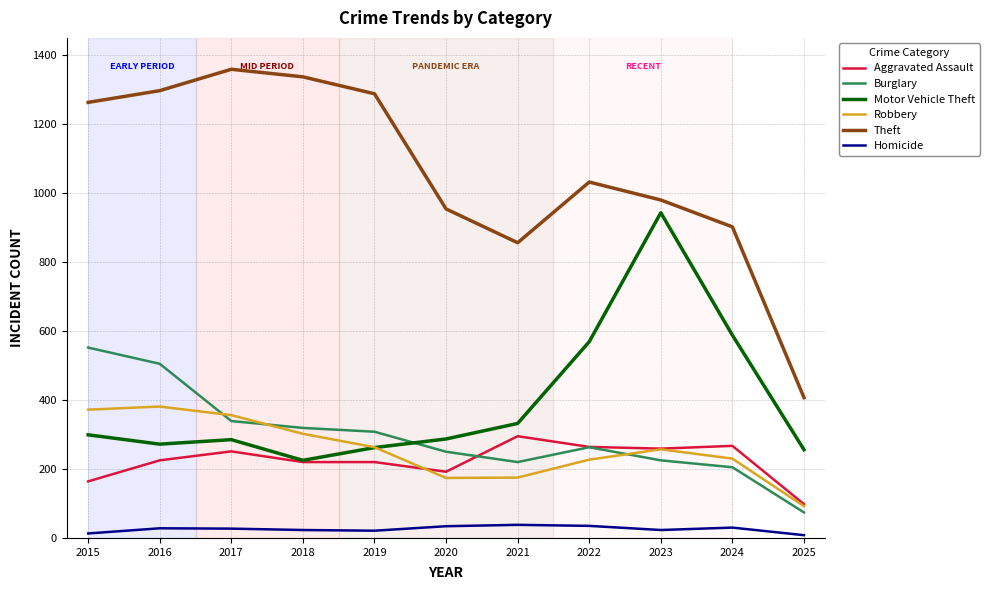

True or false: Aggravated Assault has a value of 41 at 2025.

False